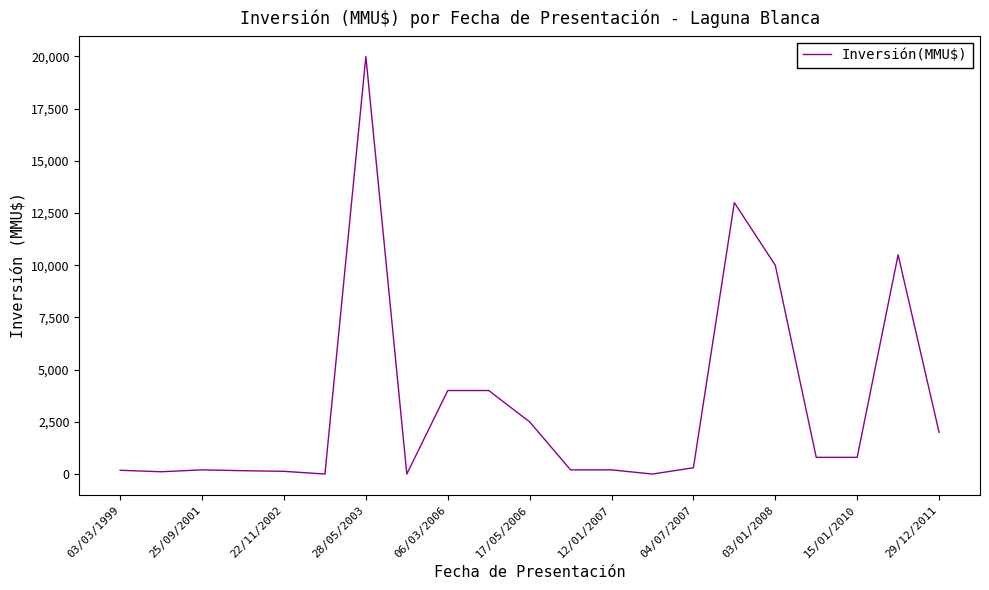

What is the maximum value shown in the chart?

20000